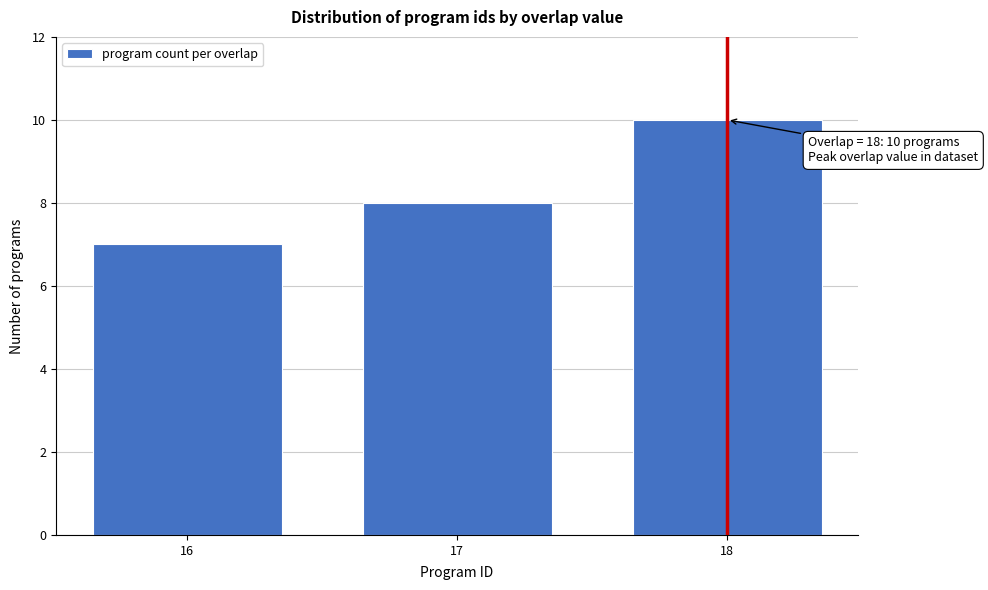

Reading right to left, list all the values displayed in this chart.

18=10	17=8	16=7